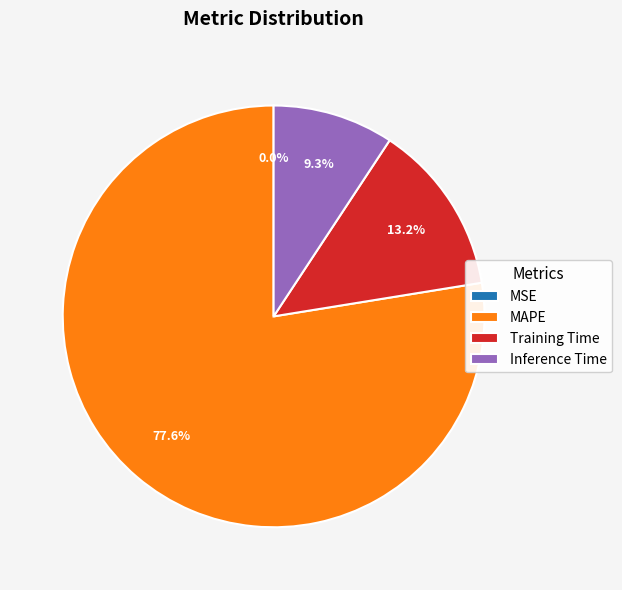

Which category has the biggest portion of the pie?

MAPE